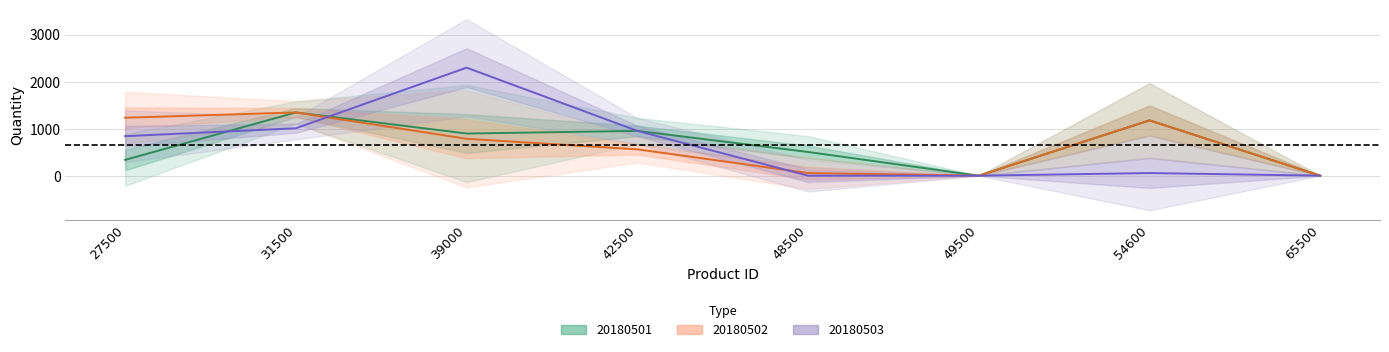

List the labels in order of 20180502 value, smallest first.

49500, 65500, 48500, 42500, 39000, 54600, 27500, 31500